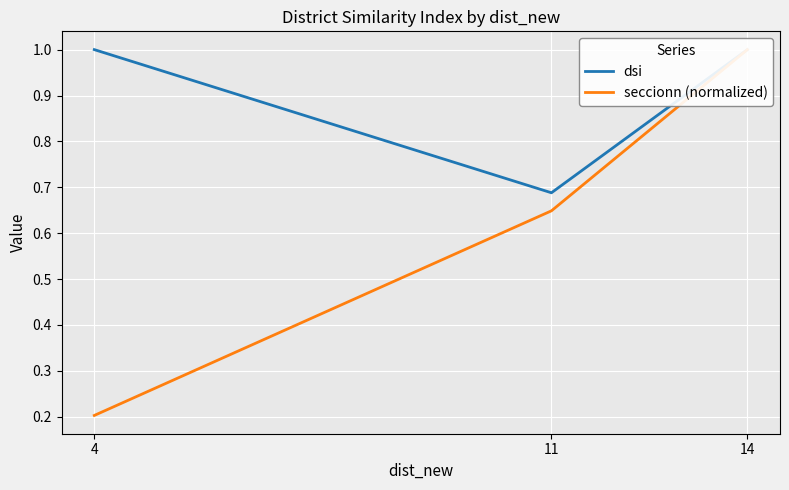

What is the value of the dsi point at the 2nd from the left?

0.7